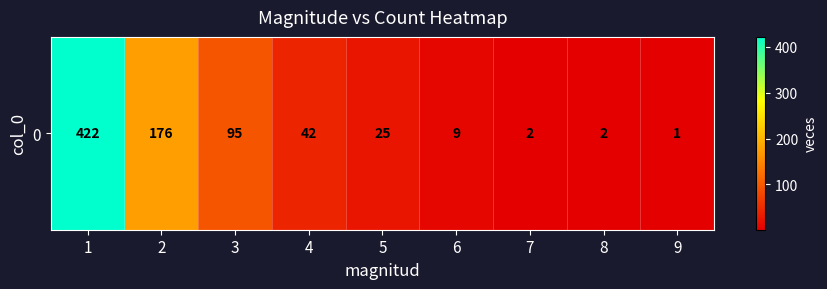

What is the smallest value displayed?

1